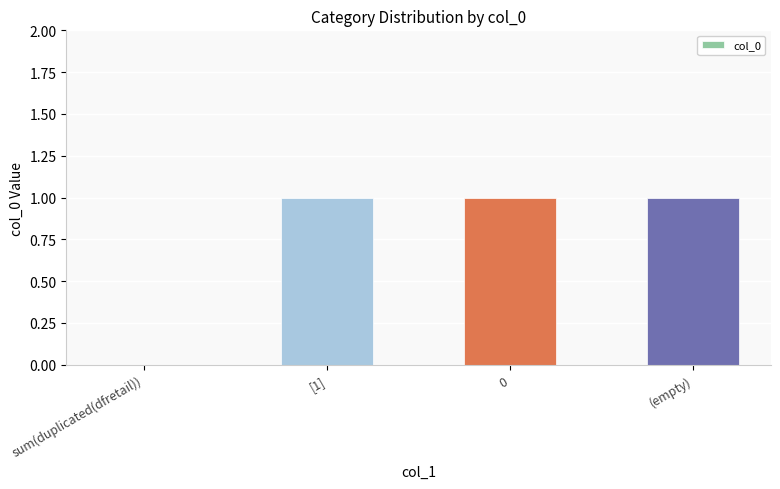

What value does the data have at [1]?

1